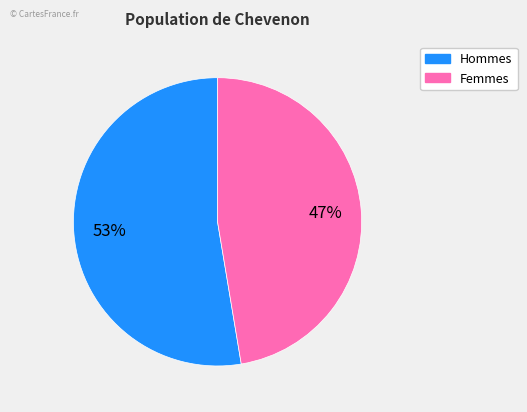

To the nearest percent, what is the average slice percentage?

50%